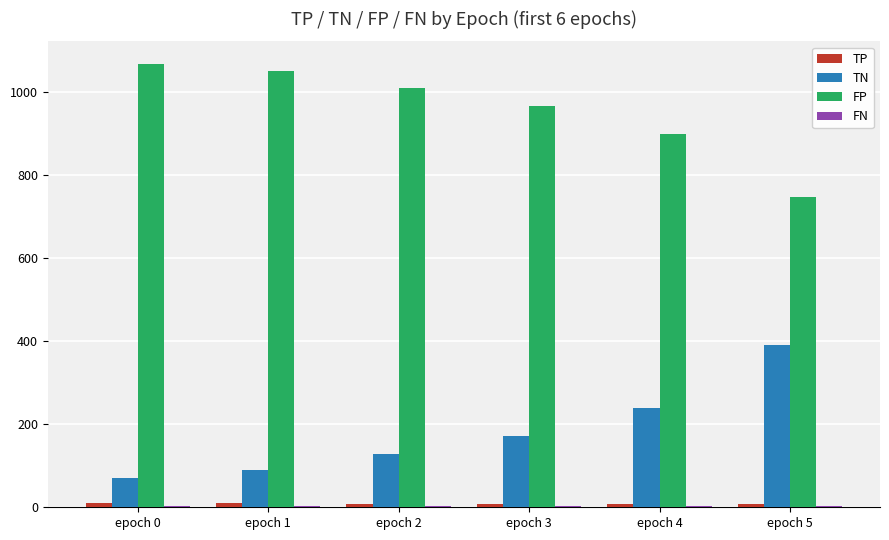

The value of TN at epoch 1 is 89. True or false?

True